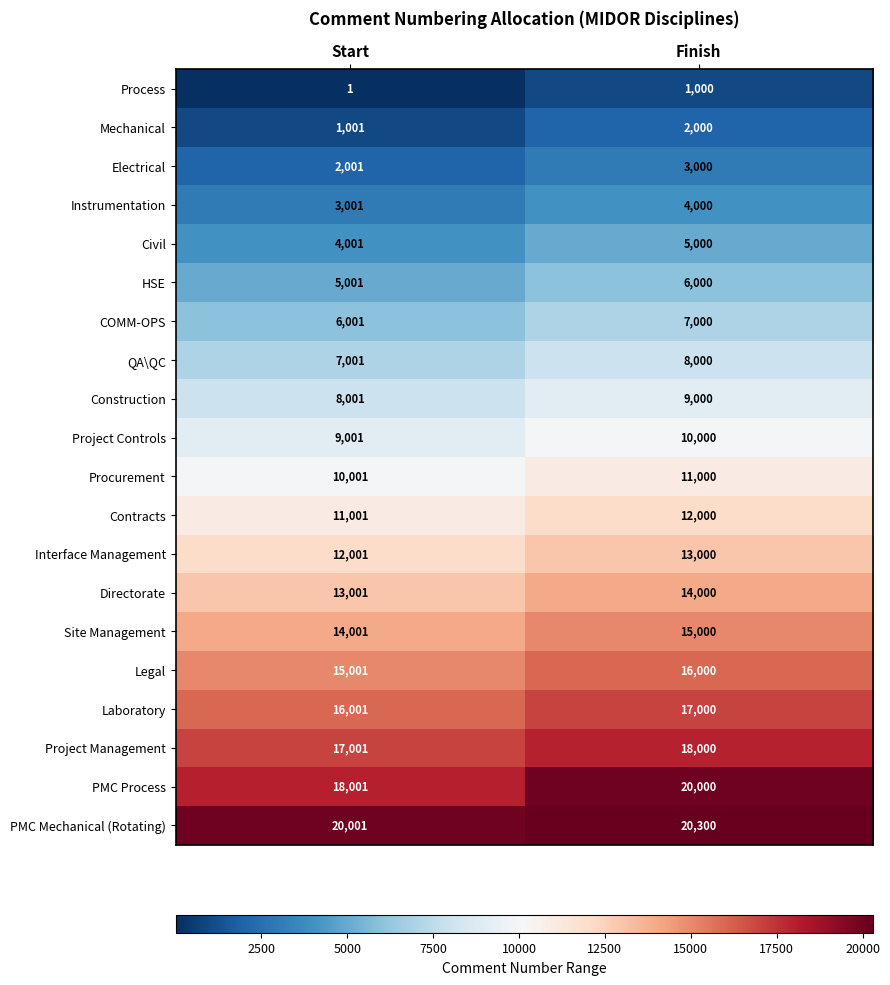

What is the sum of all Civil values?

9001